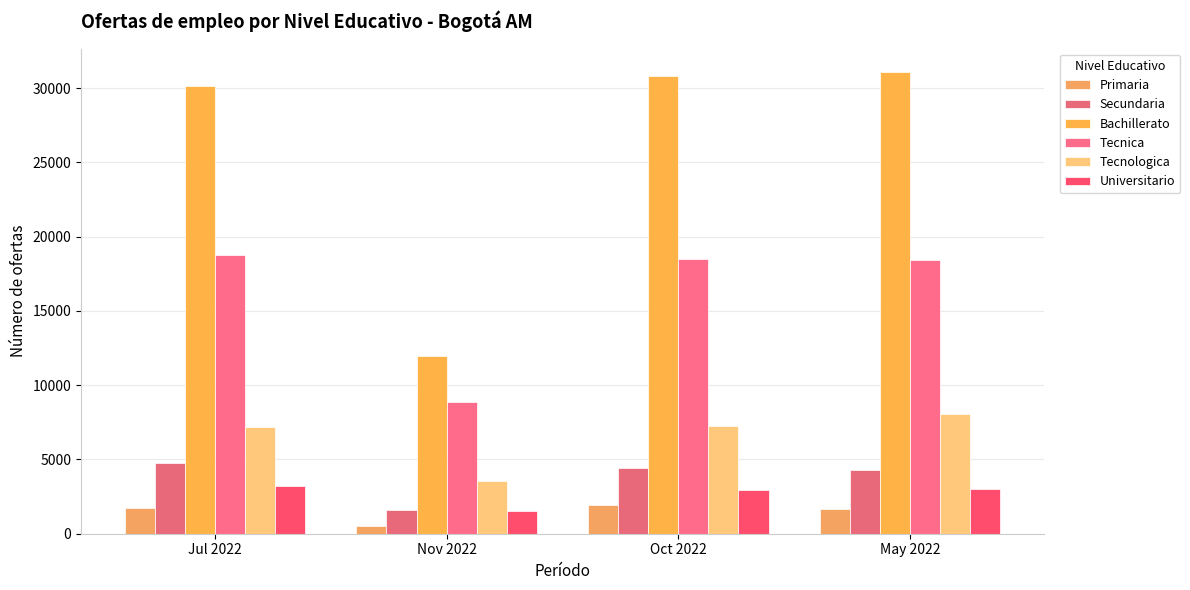

The value of Secundaria at Nov 2022 is 1620. True or false?

True